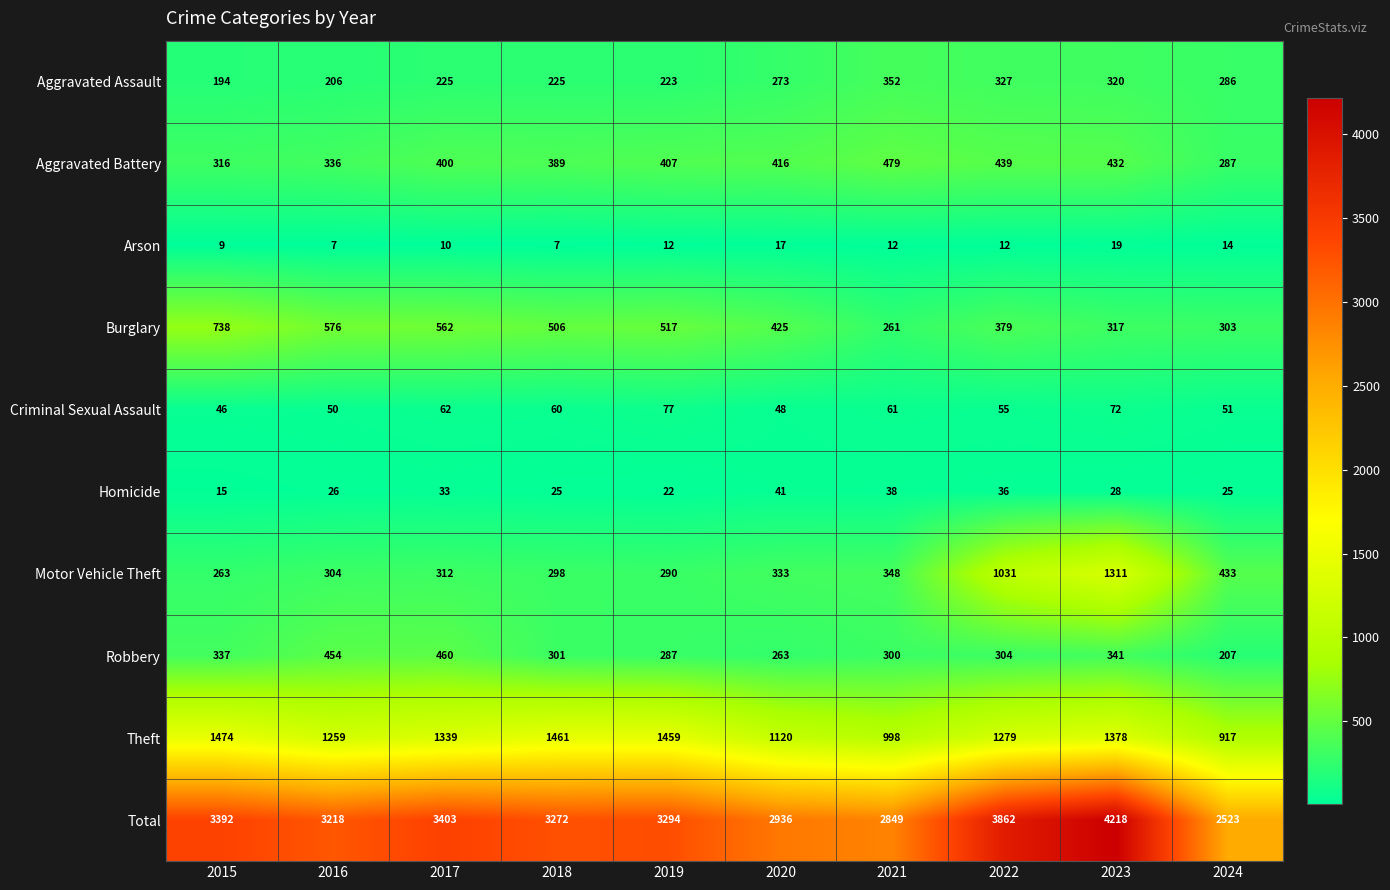

Which series has the largest range (max minus min)?

Total